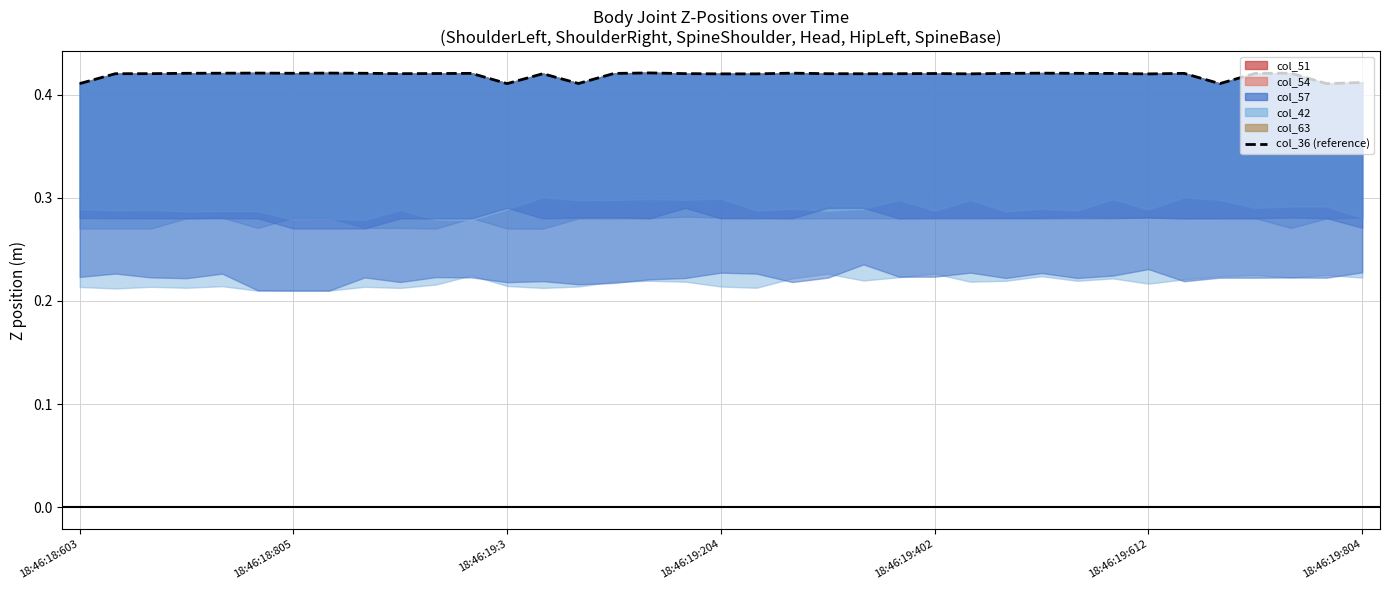

At which category does the chart reach its minimum across all series?

32